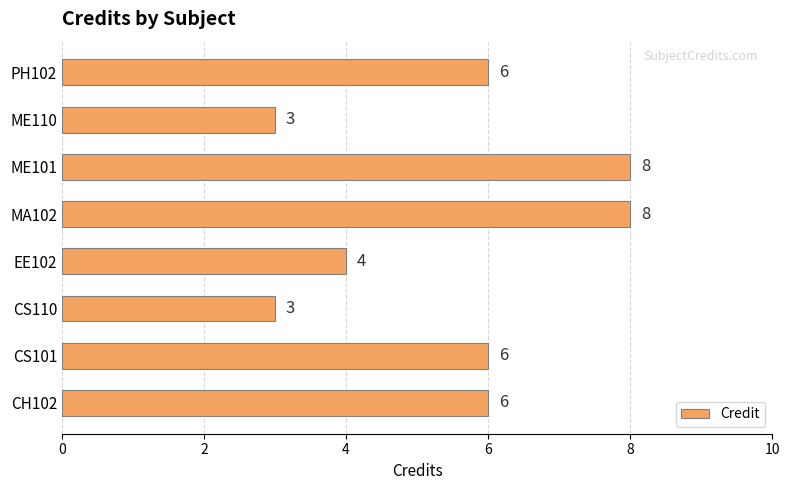

Are the bars grouped side by side (vs. stacked)?

No